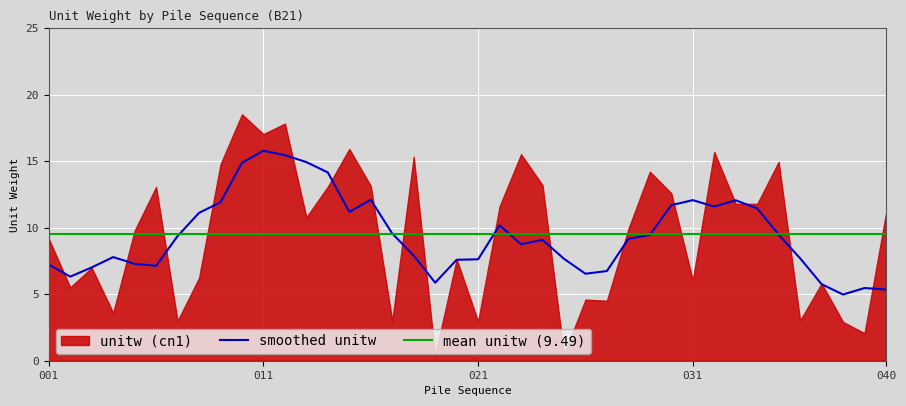

At which label is the value closest to 9?

001